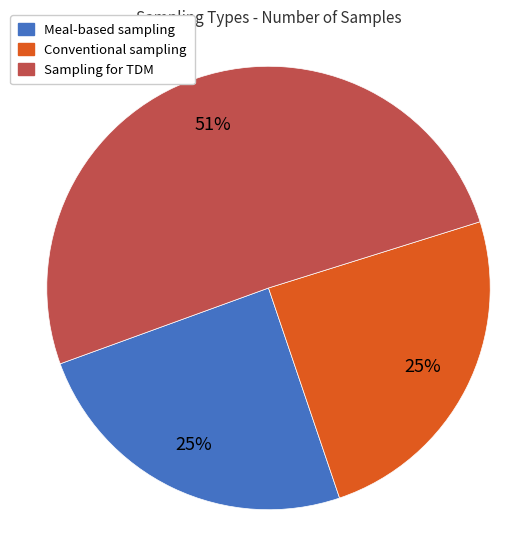

Is there a majority slice in this chart?

Yes